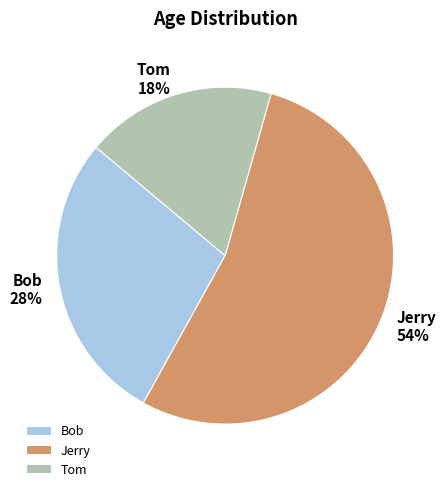

Rank the categories by value from lowest to highest.

Tom, Bob, Jerry